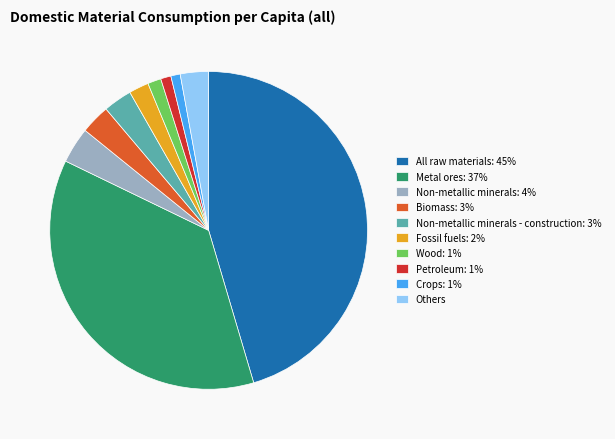

The Metal ores: 37% slice represents 37% of the pie. True or false?

True